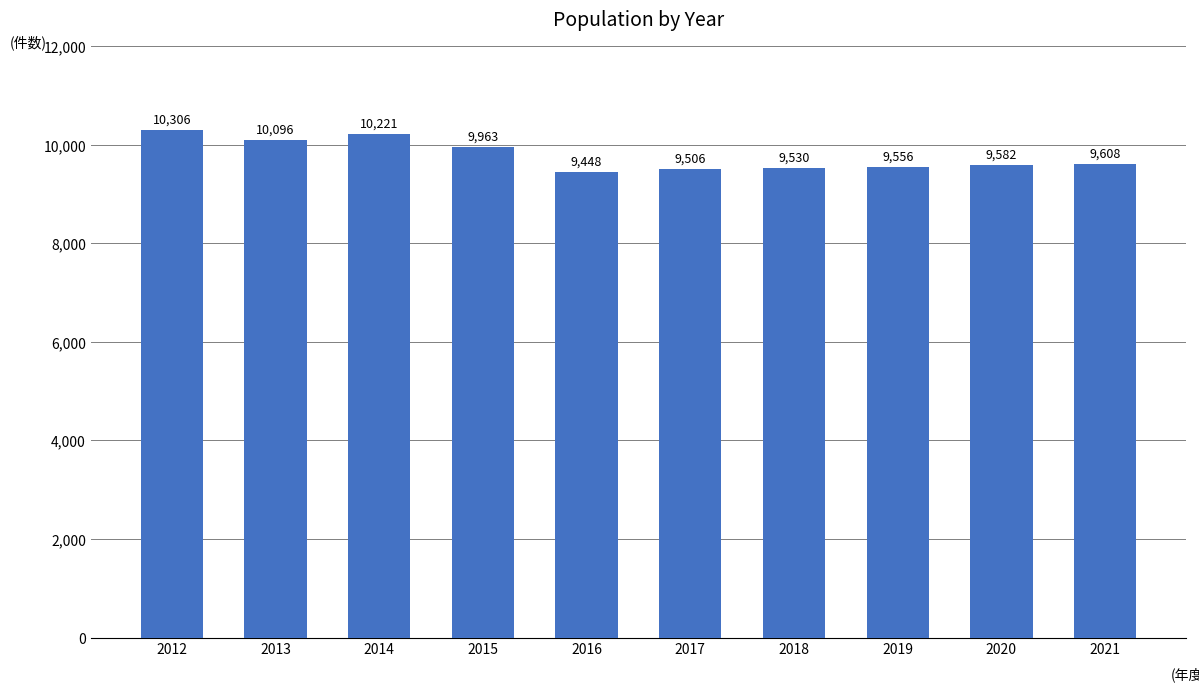

What is the value of the 7th bar from the left?

9530